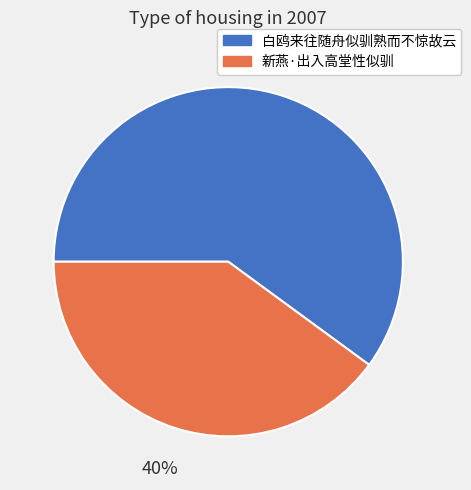

Is it true that 白鸥来往随舟似驯熟而不惊故云 is 60% of the pie?

True